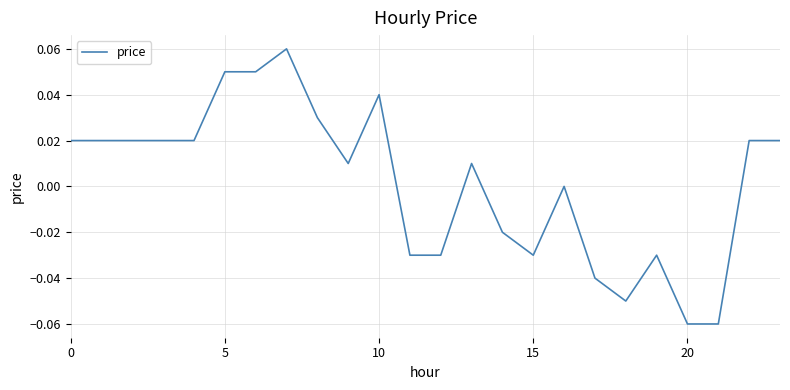

How many lines are shown in the chart?

1